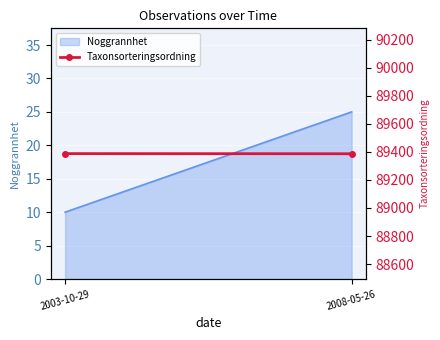

True or false: the data shows 89387 at 2008-05-26.

True